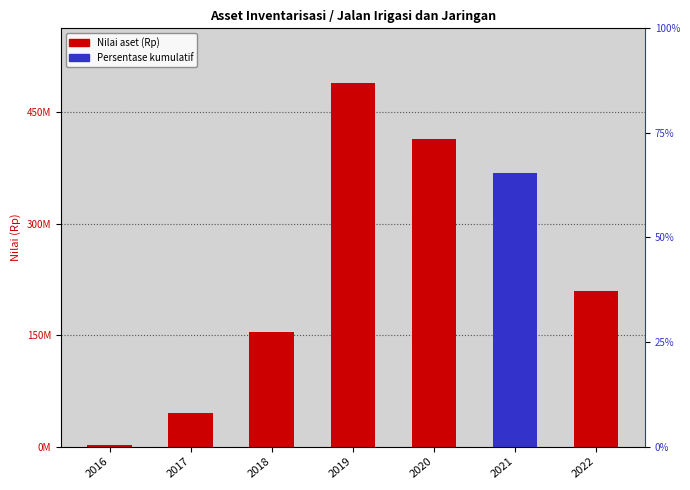

Does the chart contain any negative values?

No